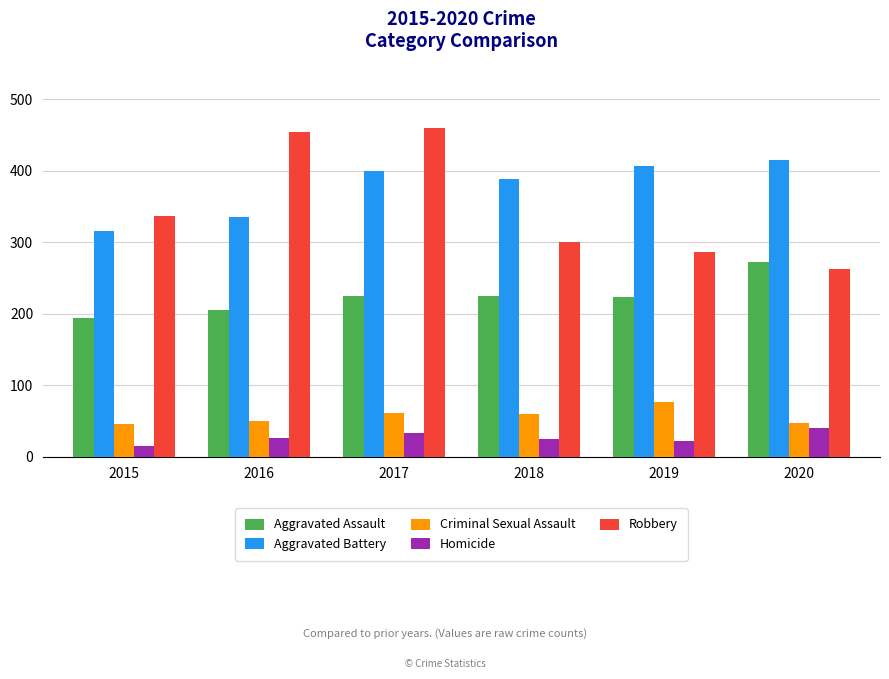

How many distinct data groups are displayed?

5